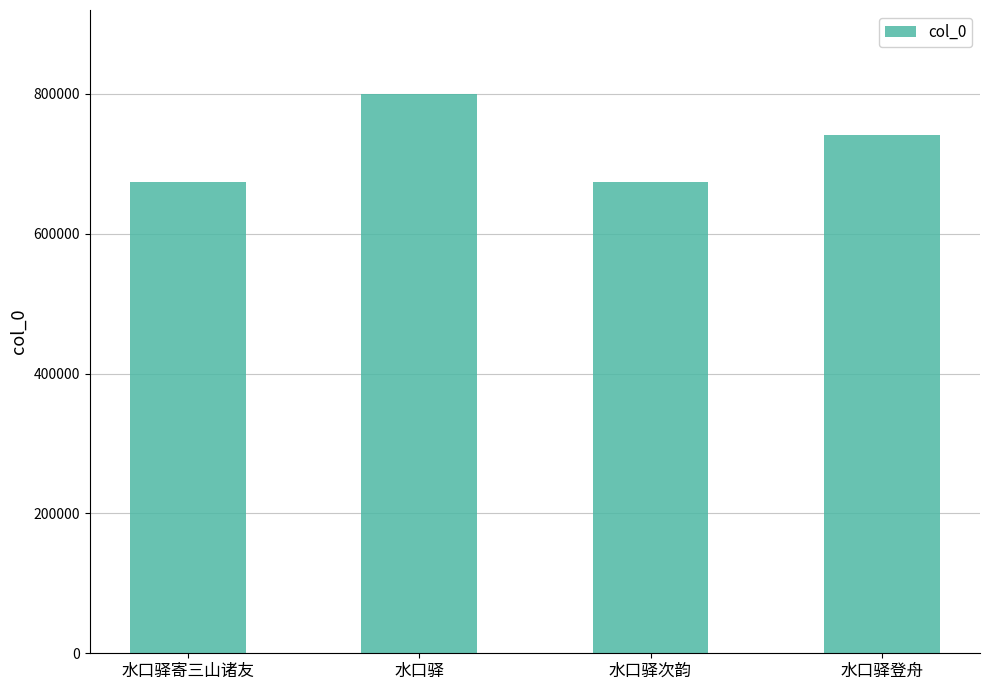

Where is the data nearest to the value 736504?

水口驿登舟